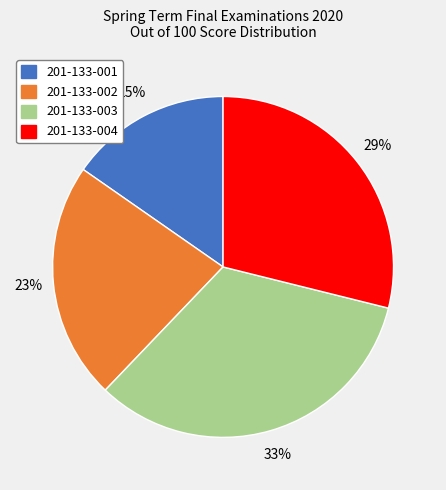

True or false: 201-133-002 accounts for 23% of the total.

True